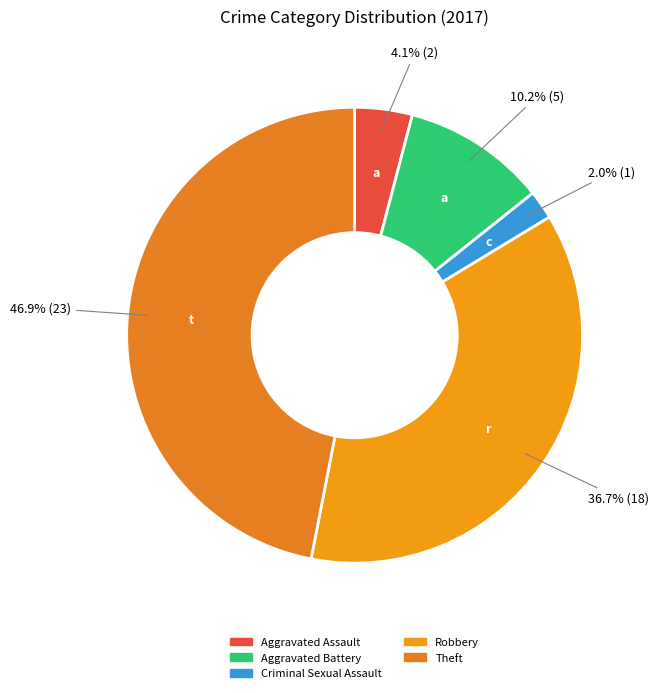

True or false: Aggravated Assault accounts for 4% of the total.

True